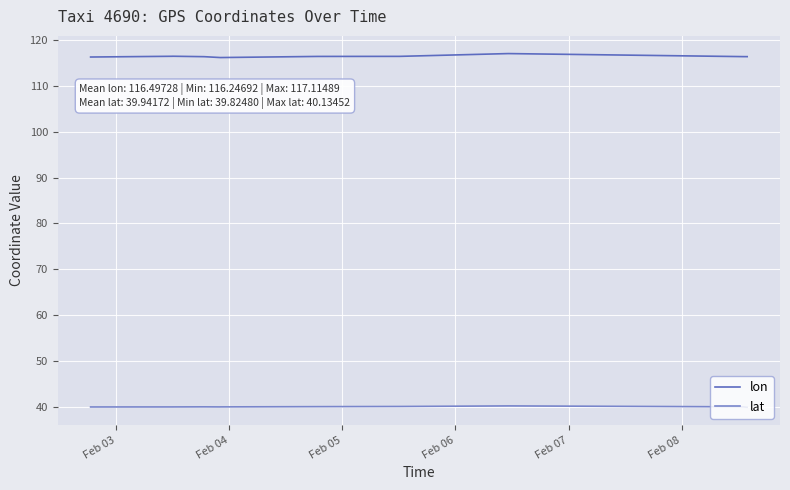

Which series has the largest total across all categories?

lon